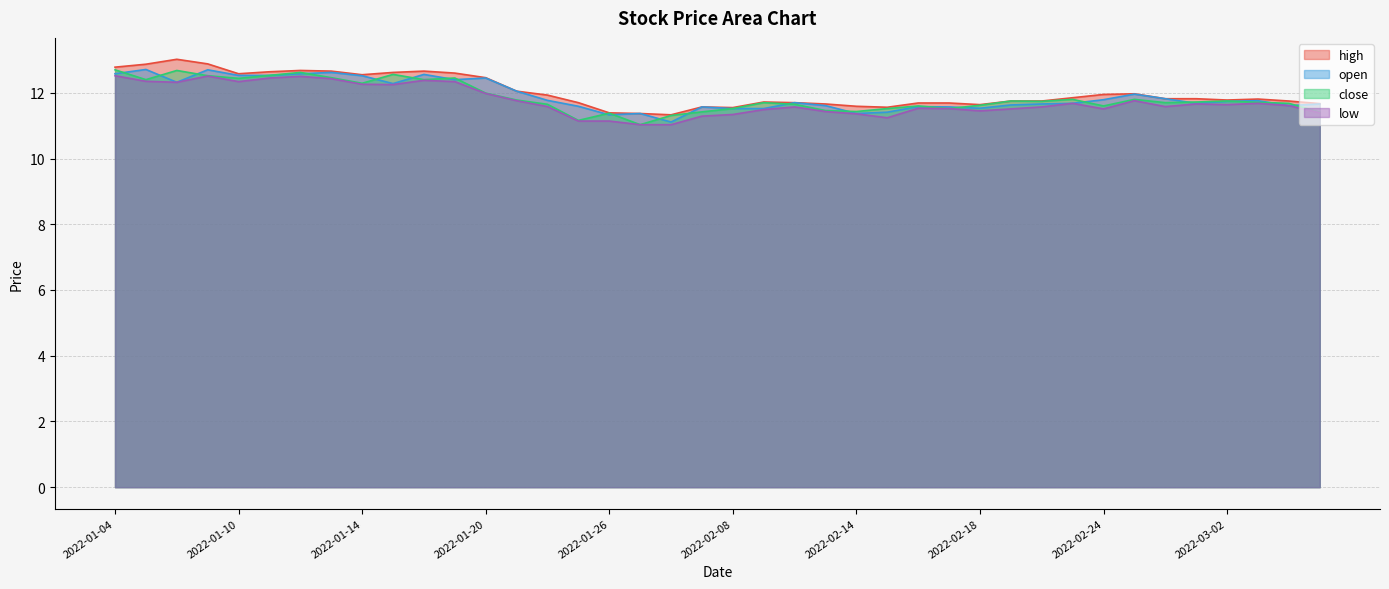

Is the value of low at 2022-01-26 greater than the value of open at 2022-02-15?

No